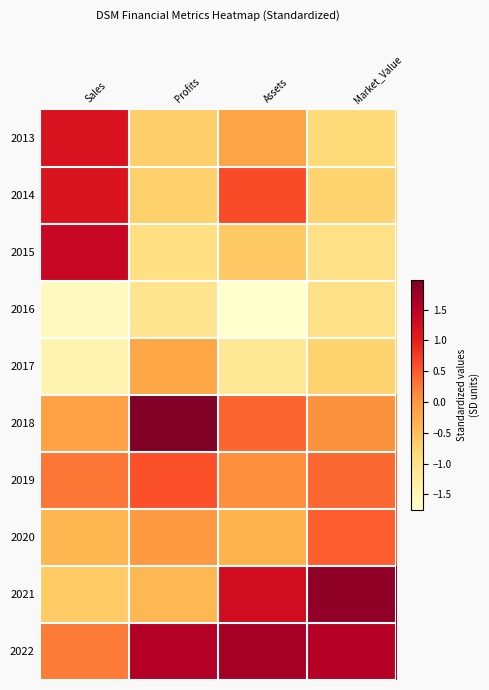

Reading right to left, list all the values displayed in this chart.

2013: Market_Value=-0.8	Assets=-0.2	Profits=-0.7	Sales=1.2
2014: Market_Value=-0.7	Assets=0.6	Profits=-0.7	Sales=1.1
2015: Market_Value=-1.0	Assets=-0.6	Profits=-1.0	Sales=1.4
2016: Market_Value=-1.0	Assets=-1.7	Profits=-1.1	Sales=-1.6
2017: Market_Value=-0.7	Assets=-1.2	Profits=-0.2	Sales=-1.4
2018: Market_Value=0.0	Assets=0.4	Profits=2.0	Sales=-0.1
2019: Market_Value=0.4	Assets=0.1	Profits=0.6	Sales=0.3
2020: Market_Value=0.5	Assets=-0.4	Profits=-0.0	Sales=-0.4
2021: Market_Value=1.9	Assets=1.3	Profits=-0.4	Sales=-0.6
2022: Market_Value=1.6	Assets=1.7	Profits=1.6	Sales=0.2